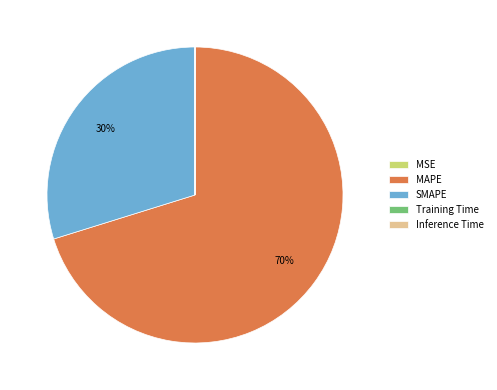

Is it true that MAPE is 65% of the pie?

False